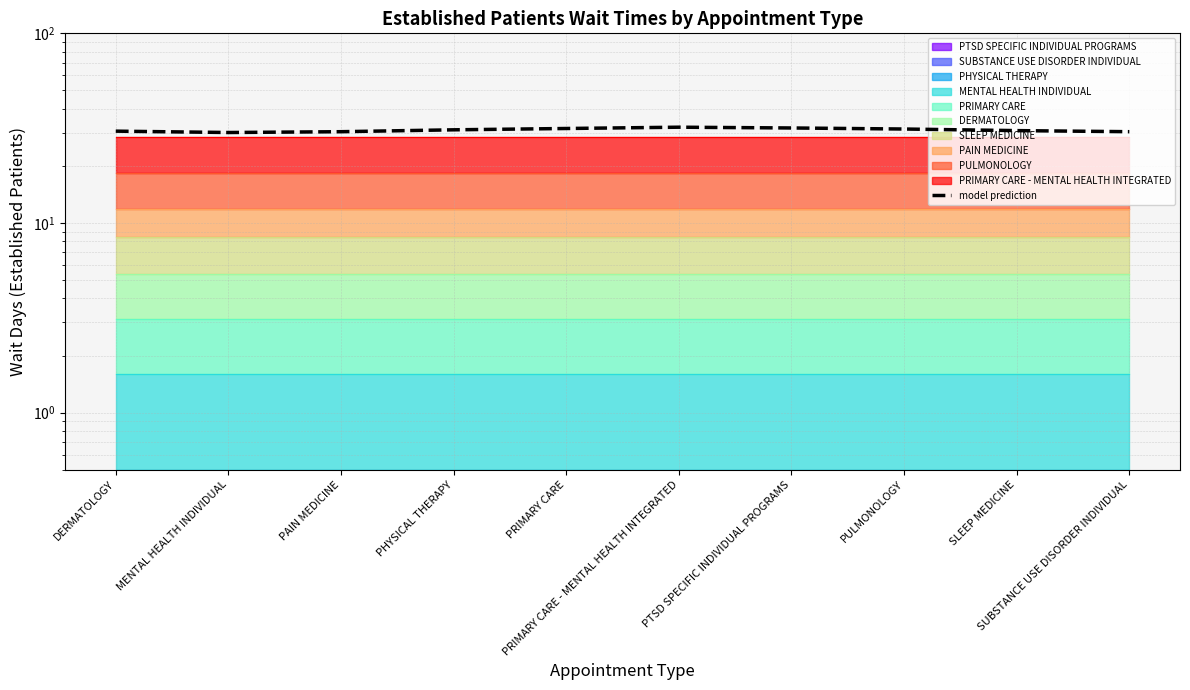

Is it true that the value at PRIMARY CARE - MENTAL HEALTH INTEGRATED is 32.0?

True